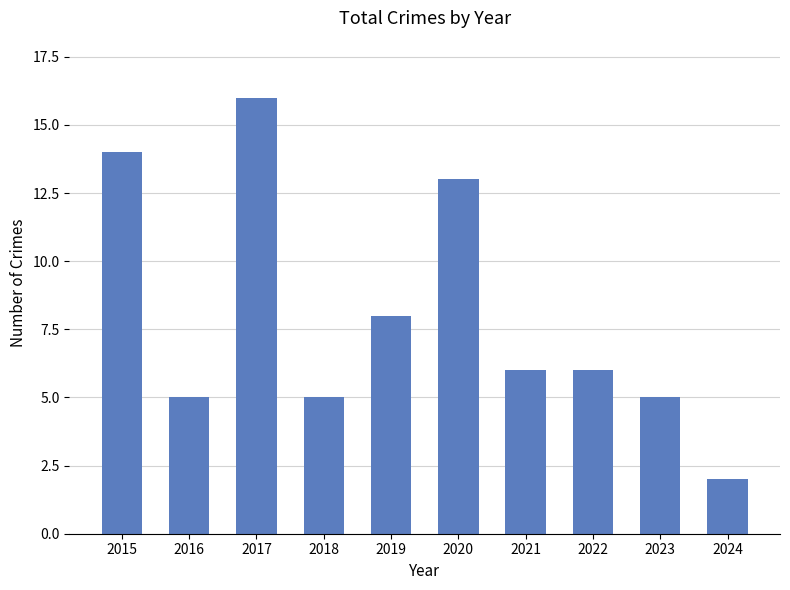

Approximately how many times larger is the value at 2018 compared to 2019?

0.6